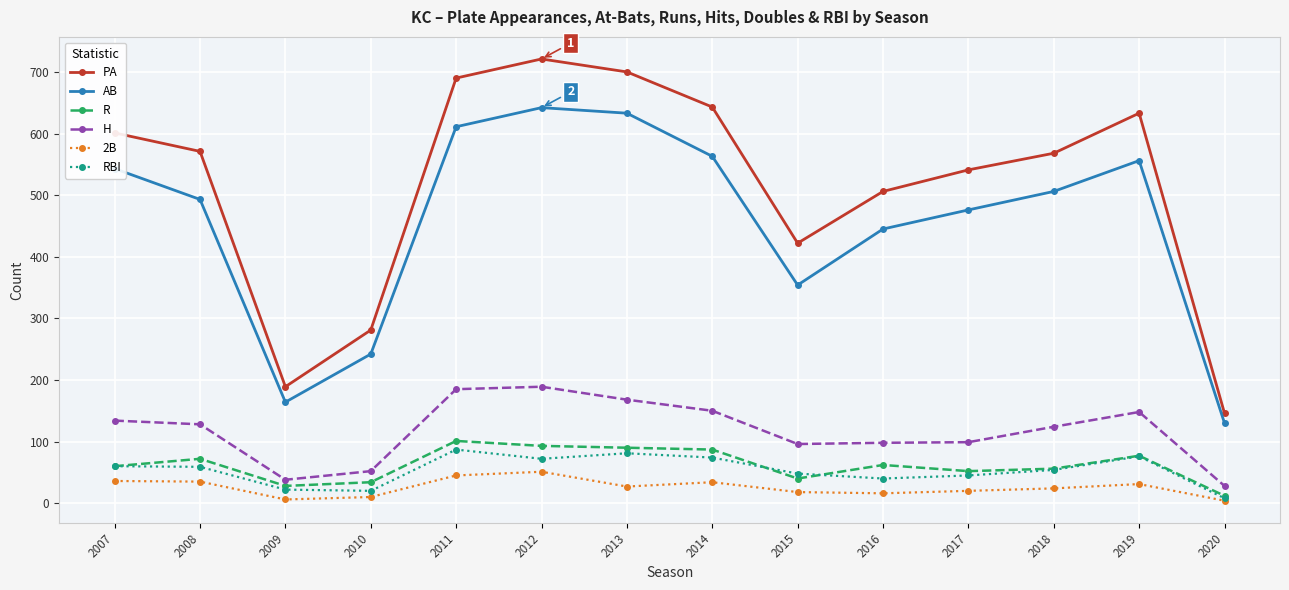

True or false: 2B has more than 0 points higher than both neighbors.

True